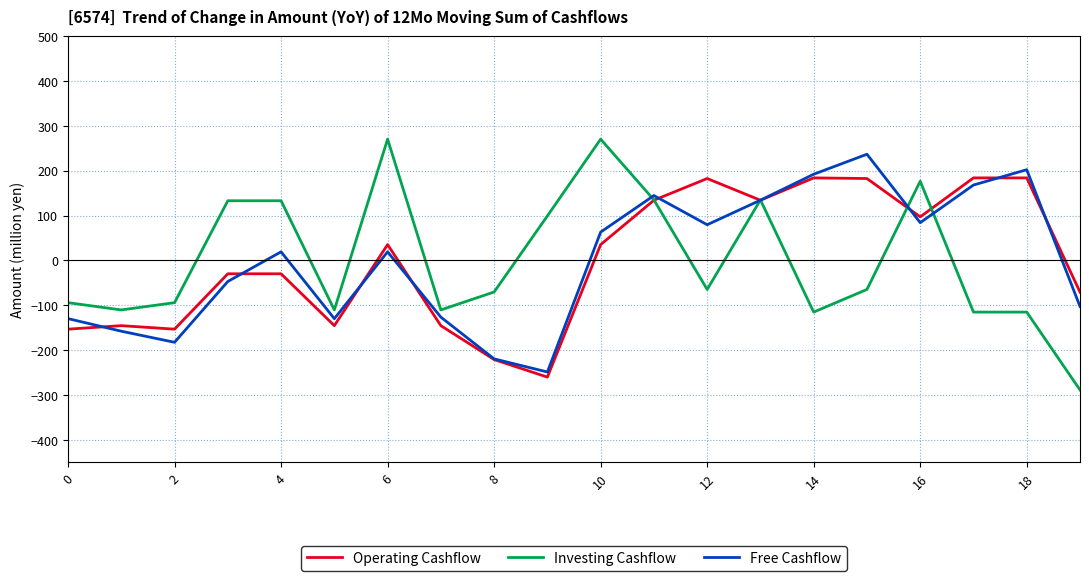

Which series has the widest spread of values?

Investing Cashflow